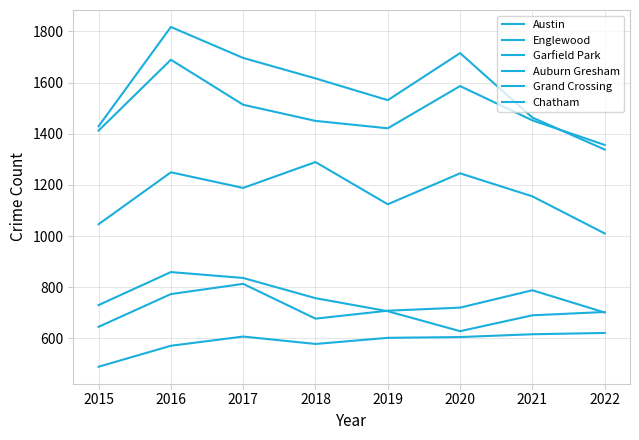

Does the chart display data point markers on the line(s)?

No